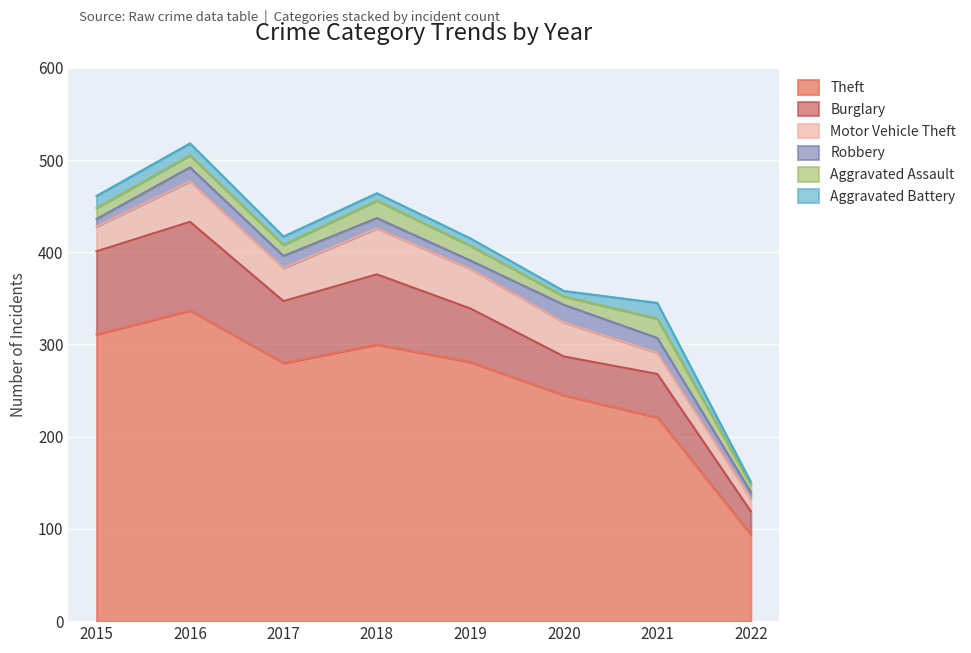

Reading left to right, extract all data points from this chart.

Theft: 311	337	280	300	281	245	221	94
Burglary: 90	96	67	76	58	42	47	25
Motor Vehicle Theft: 27	44	36	50	43	37	23	14
Robbery: 8	15	13	11	9	19	16	7
Aggravated Assault: 12	13	12	19	16	9	21	8
Aggravated Battery: 13	13	9	8	8	6	17	3